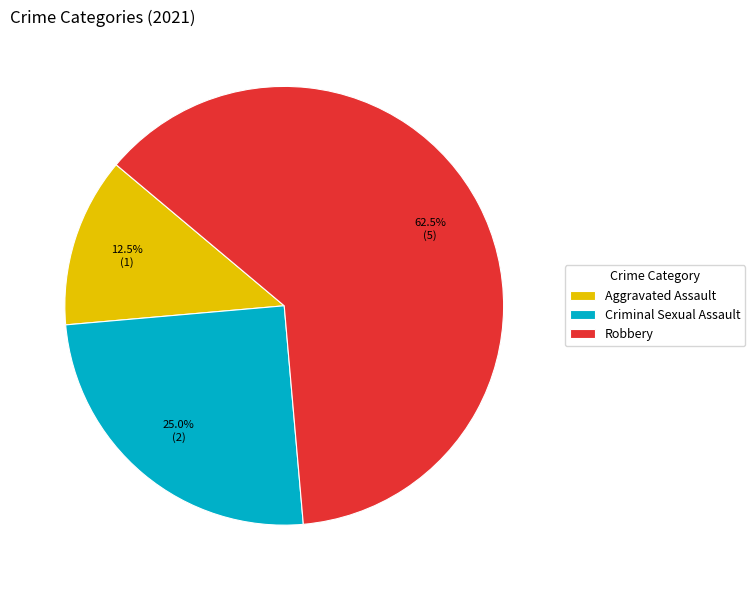

To the nearest percent, what is the average slice percentage?

33%